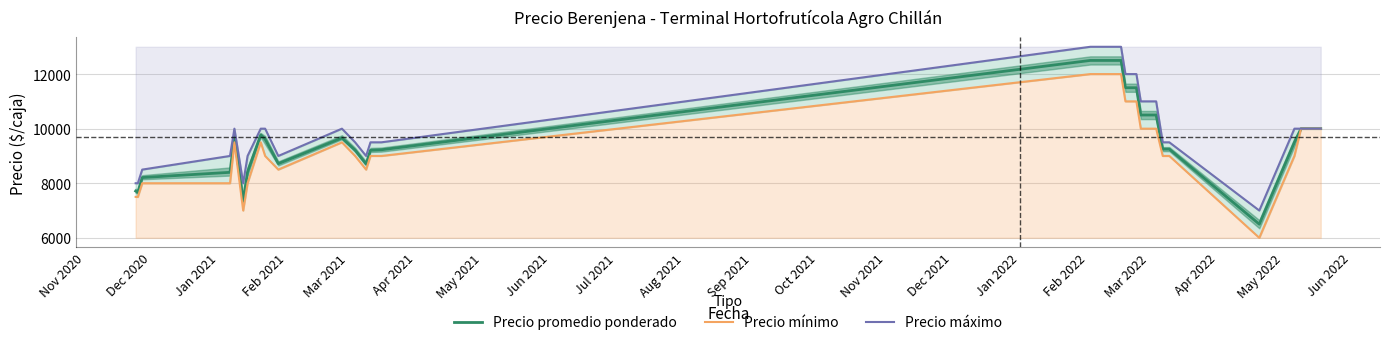

What is the minimum value for Precio promedio ponderado?

6500